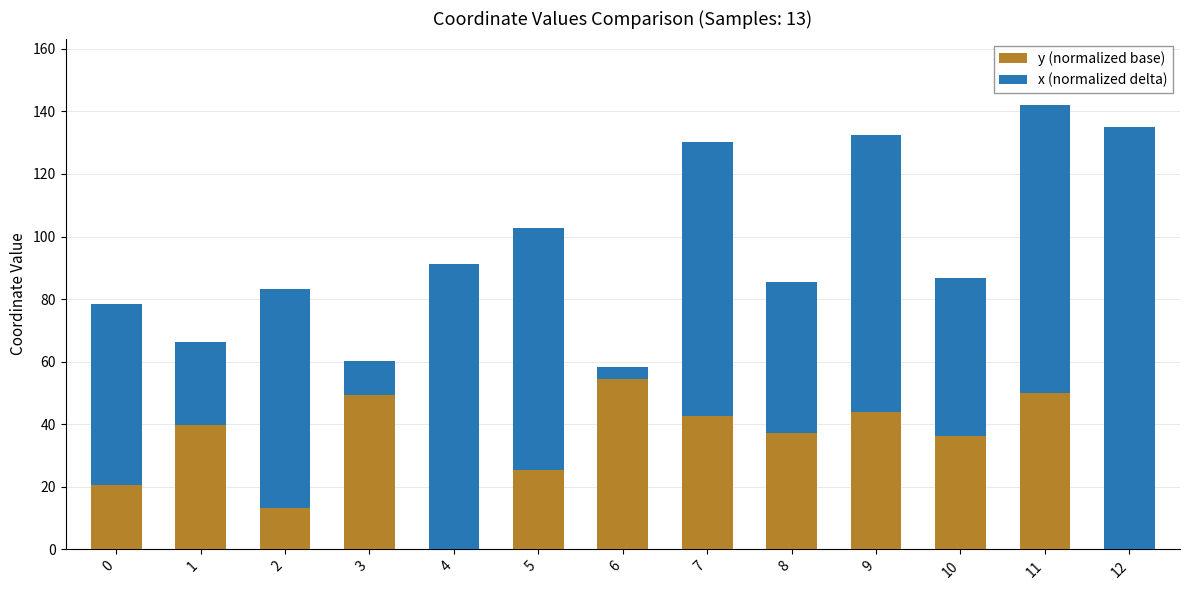

At which label does y (normalized base) reach its peak?

6